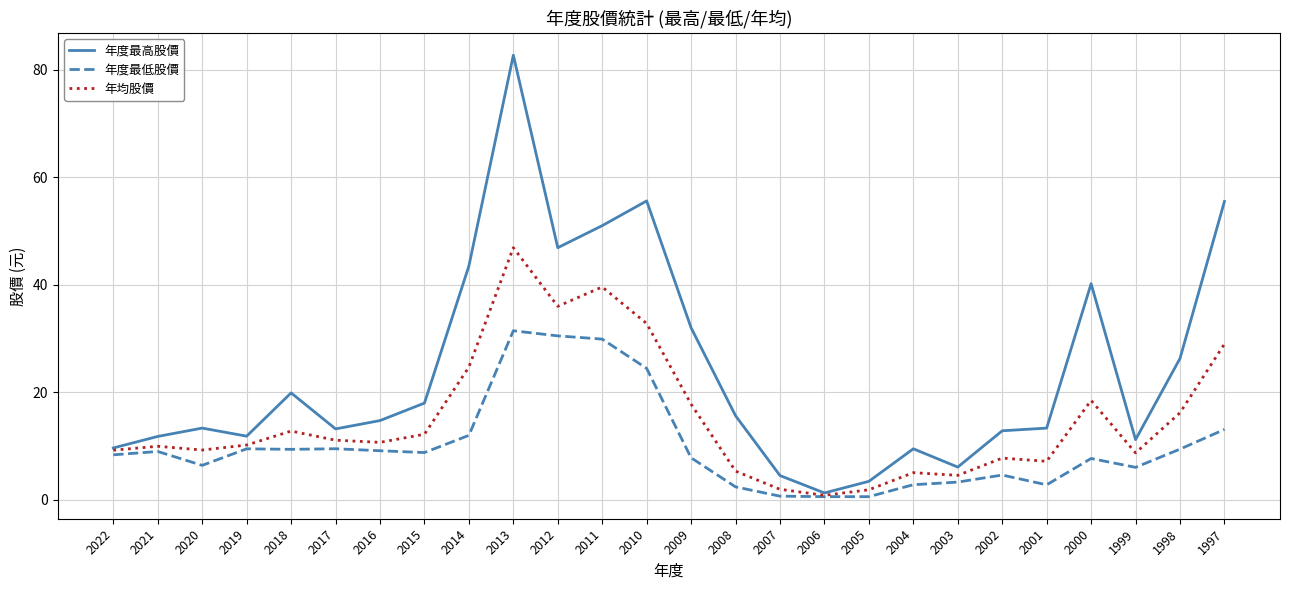

Is it true that 年度最高股價 equals 3.6 at 2001?

False